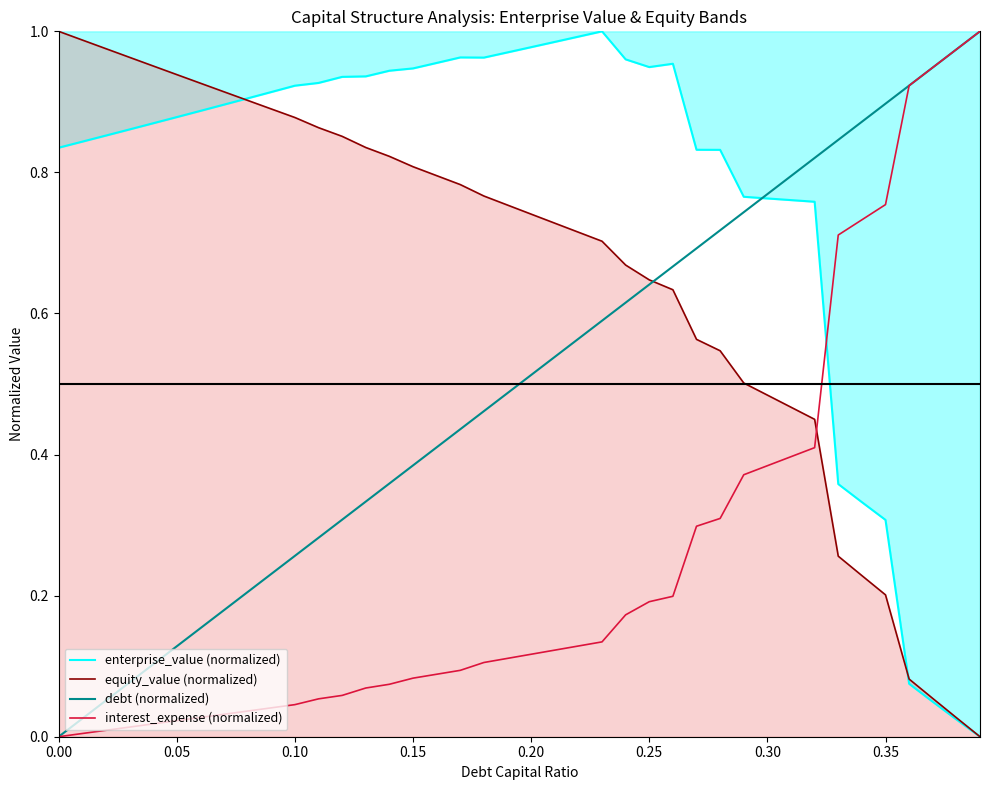

True or false: equity_value (normalized) has more than 1 interior local peaks.

False